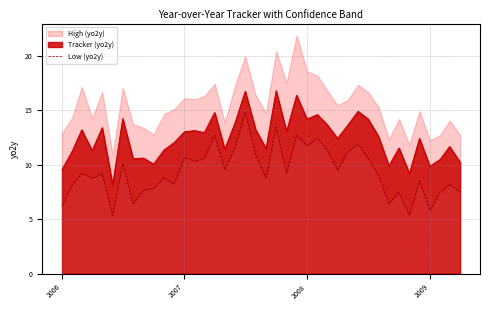

How many interior local valleys (lower than both neighbors) does the data have?

13